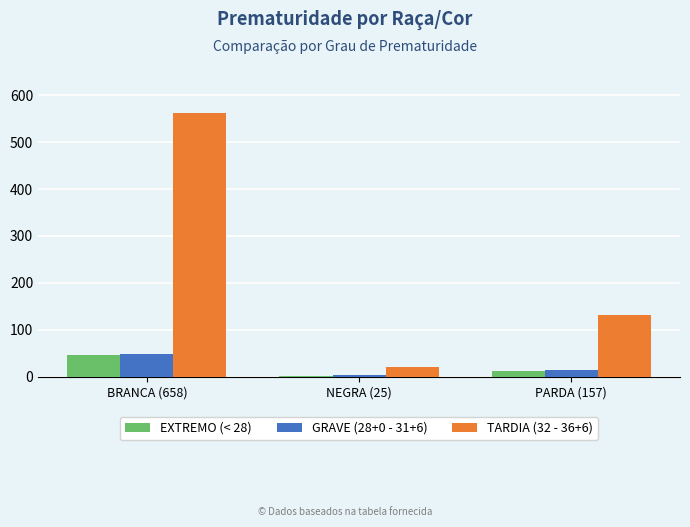

How many groups of bars are there?

3